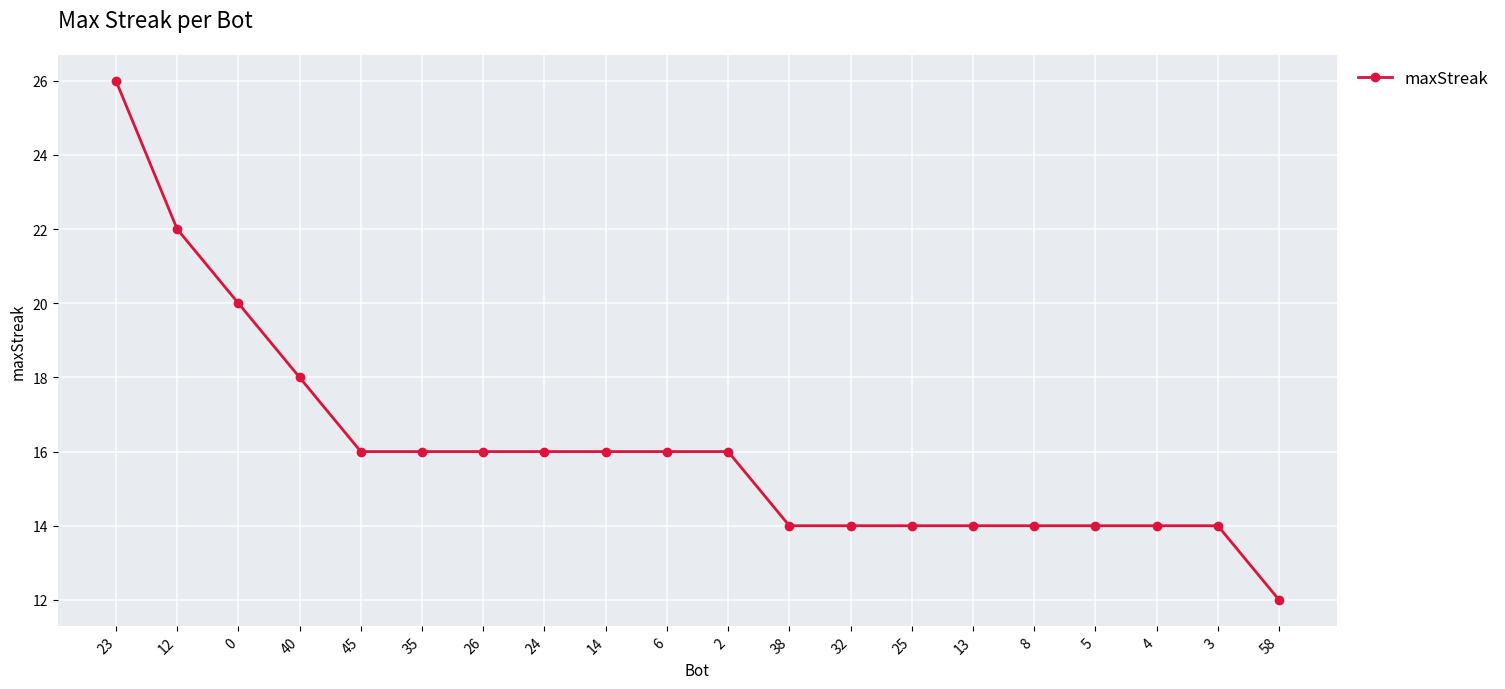

Read the value at 3.

14